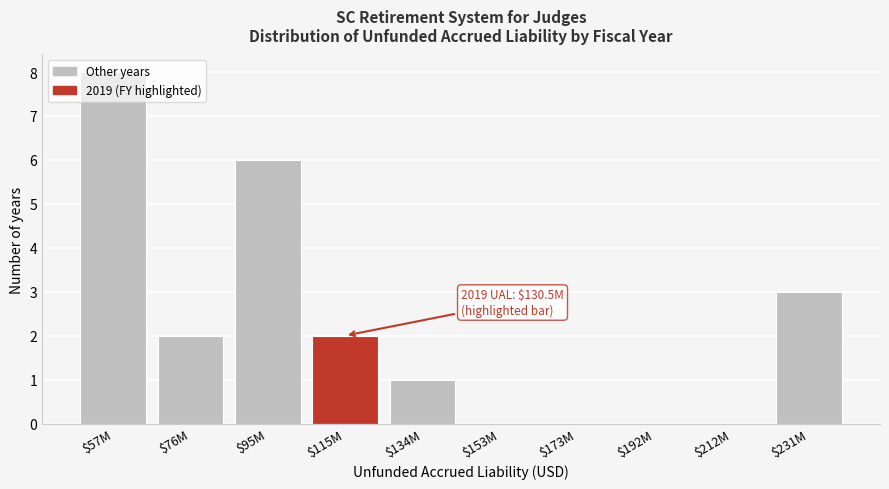

The chart shows a value of 0 at $153M. True or false?

True